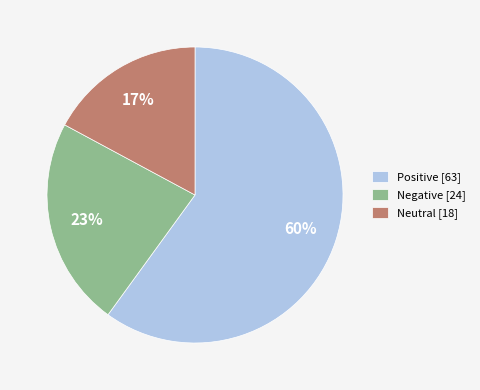

The Positive slice represents 55% of the pie. True or false?

False